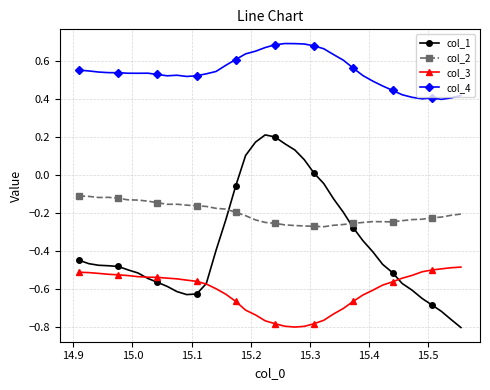

At how many categories does at least one series exceed 0?

40